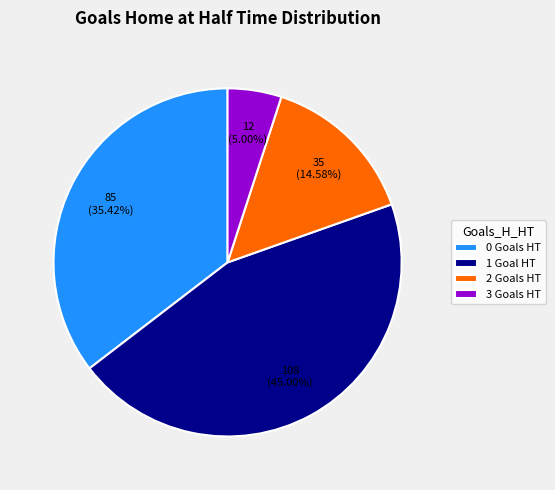

Rank the categories by value from lowest to highest.

3, 2, 0, 1